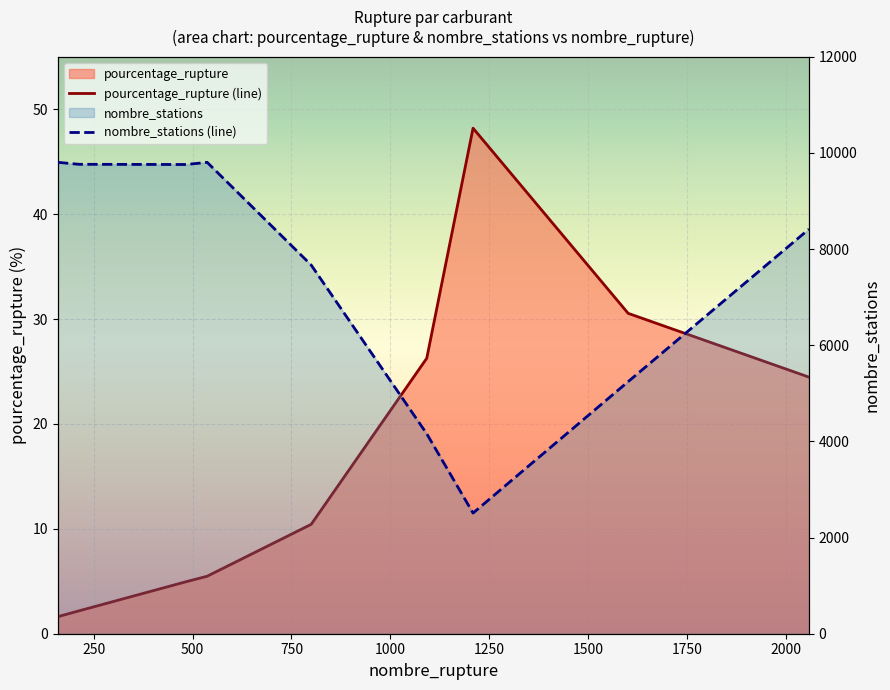

What is the sum of the nombre_stations (line) values at 250 and 500?

19522.0